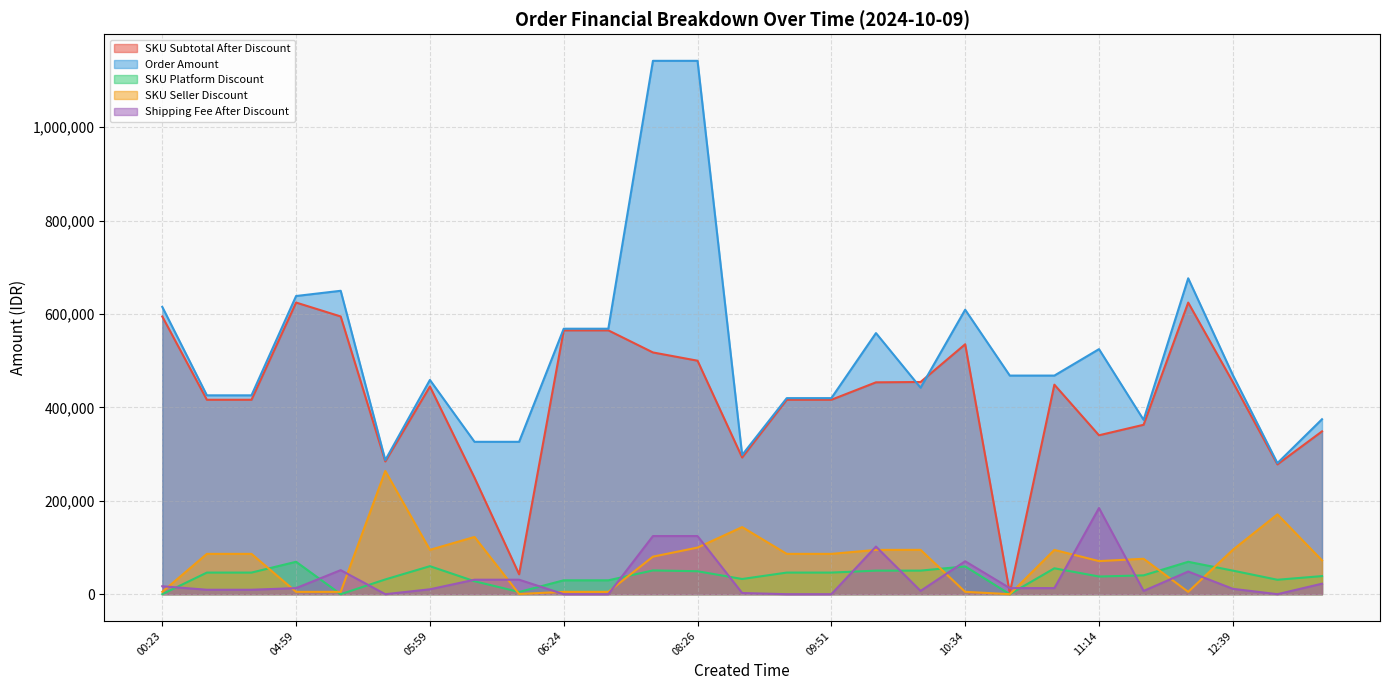

After their last crossing, which series has the higher values: SKU Seller Discount or SKU Platform Discount?

SKU Seller Discount